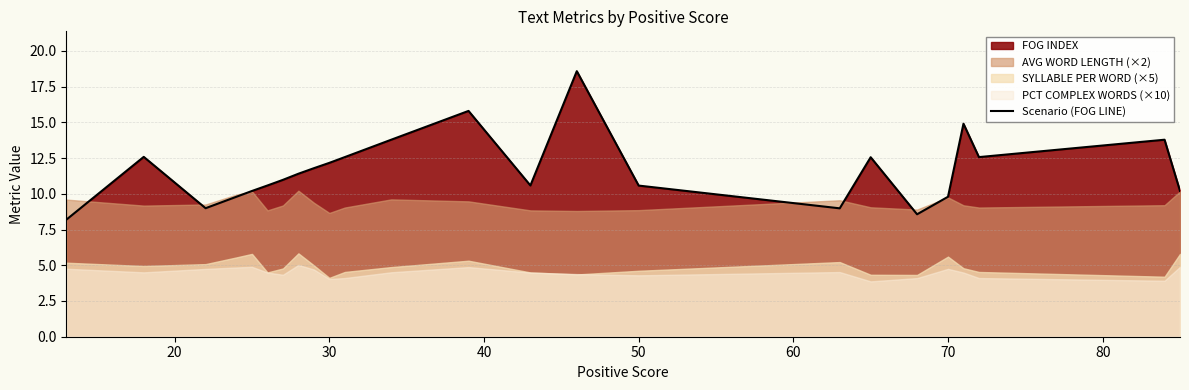

What is the maximum value for Scenario (FOG LINE)?

18.6